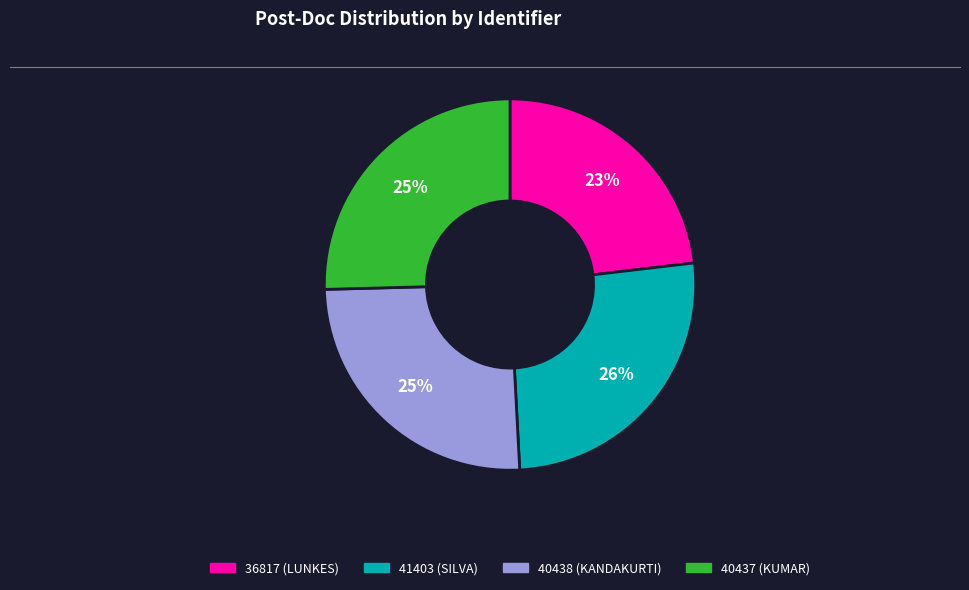

How many slices are in this pie chart?

4